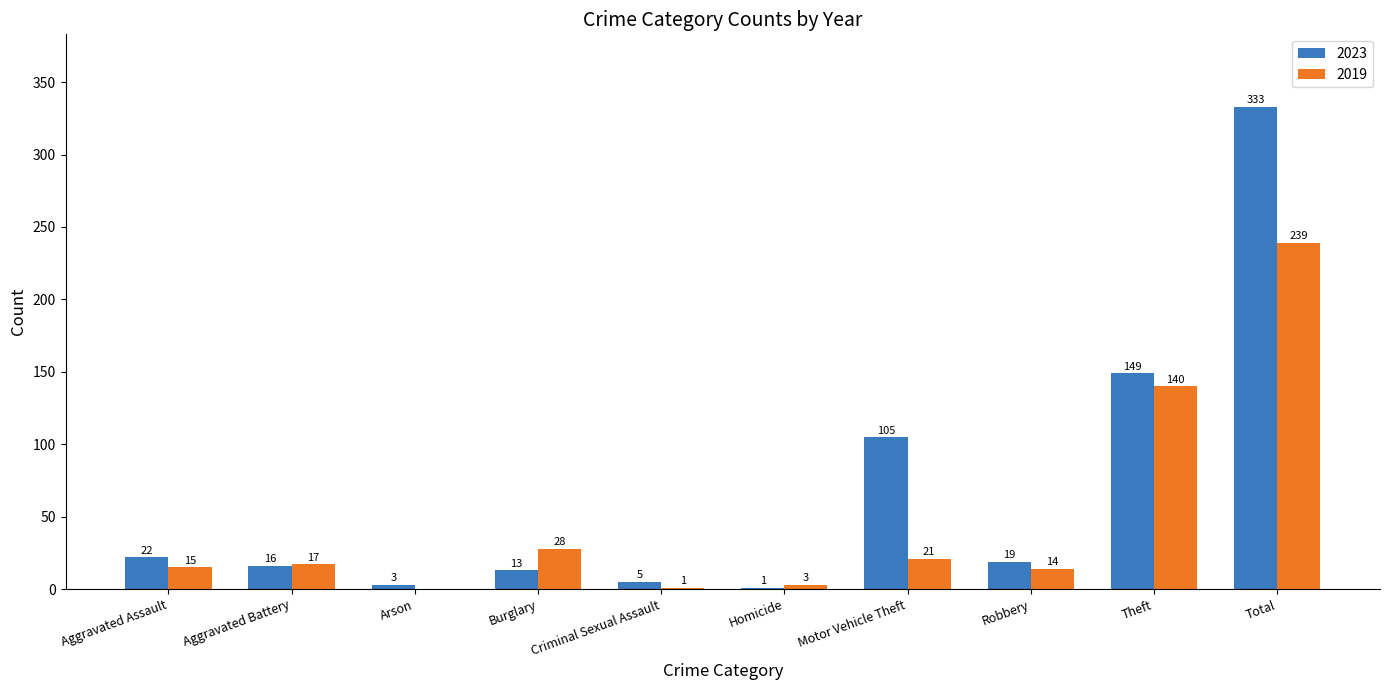

At which category is the sum across all series the highest?

Total